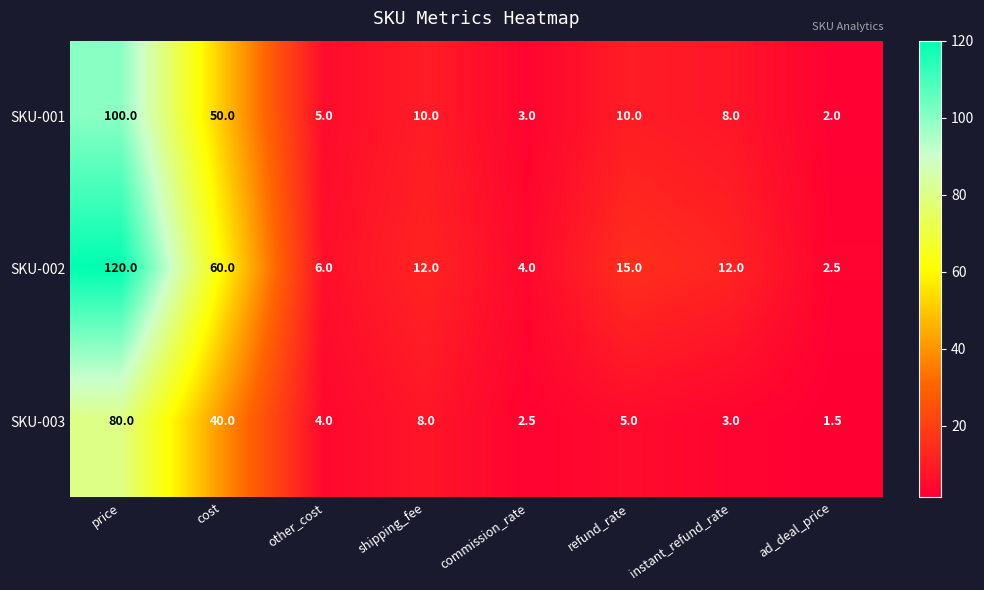

Which series changed the most between refund_rate and ad_deal_price?

SKU-002